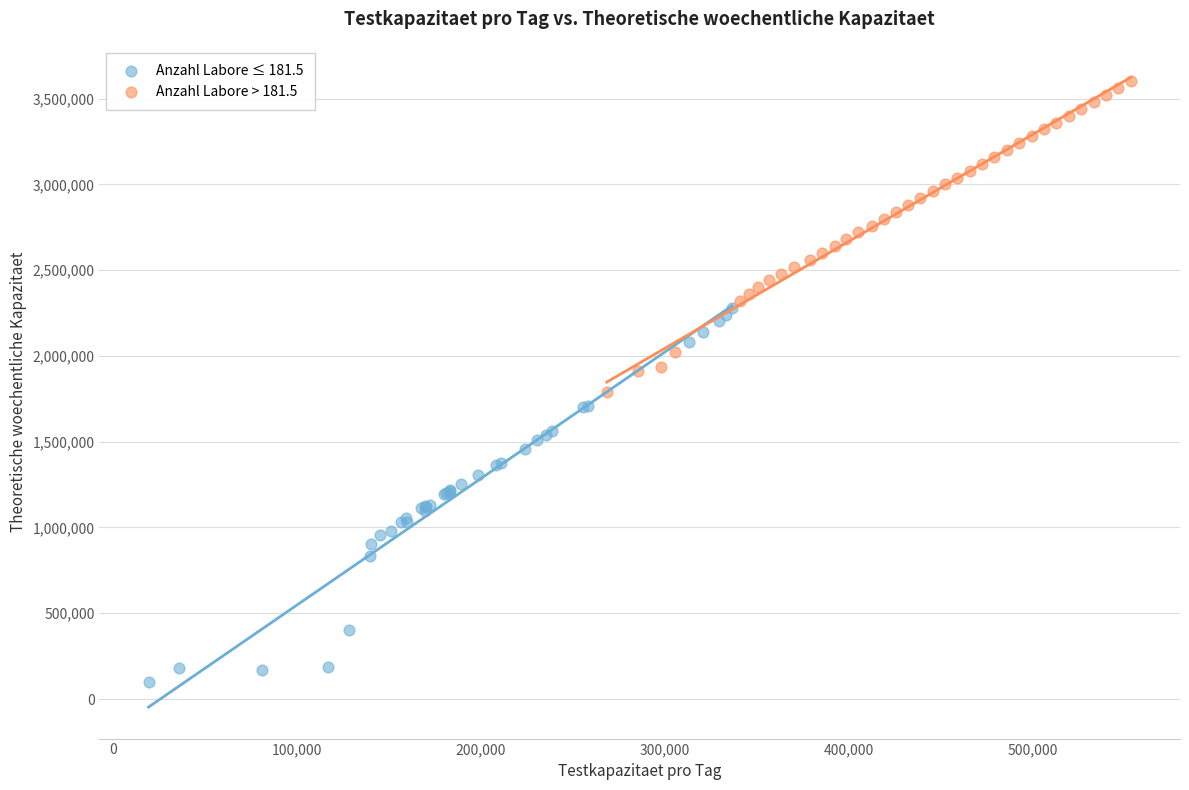

Which series reaches the maximum Y coordinate?

Anzahl Labore > 181.5